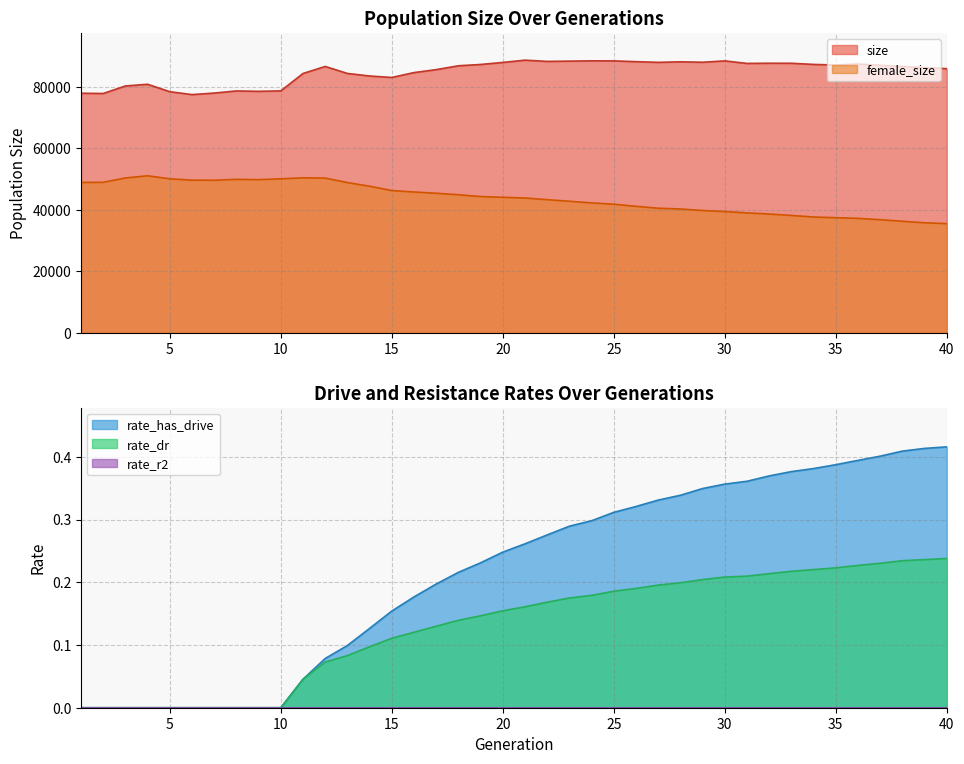

How many positive values does the rate_has_drive series have?

30